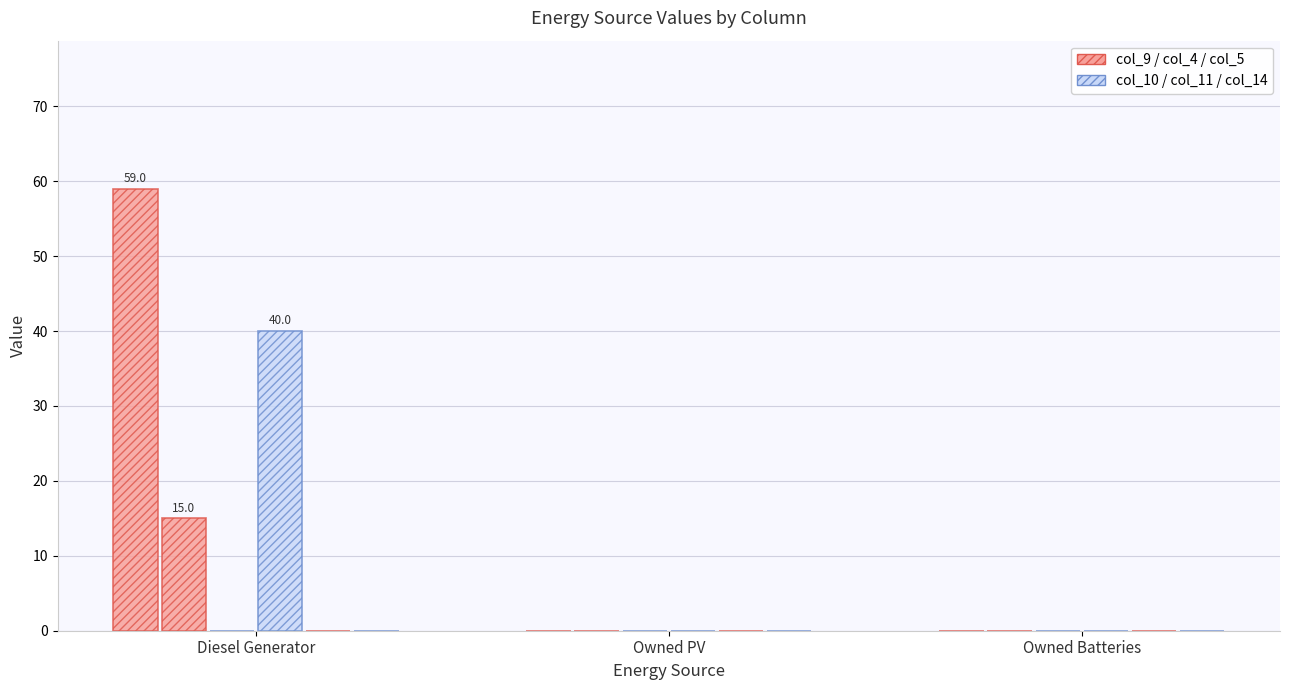

Reading left to right, what are all the values shown in this chart?

col_9: 59.0	0.0	0.0
col_4: 15.0	0.0	0.0
col_5: 0.0	0.0	0.0
col_10: 40.0	0.0	0.0
col_11: 0.0	0.0	0.0
col_14: 0.0	0.0	0.0